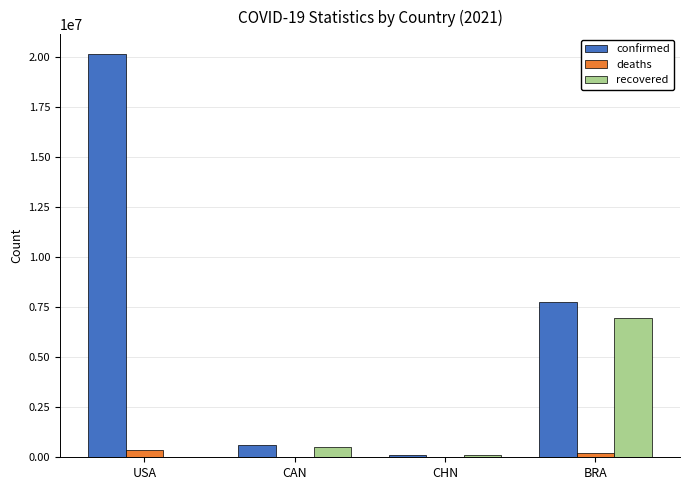

Which label corresponds to the largest value in the chart?

USA